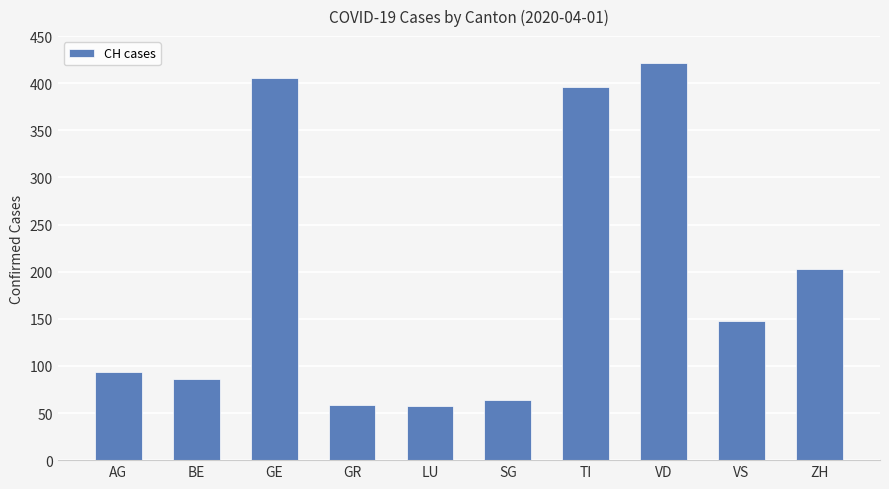

What is the average value?

193